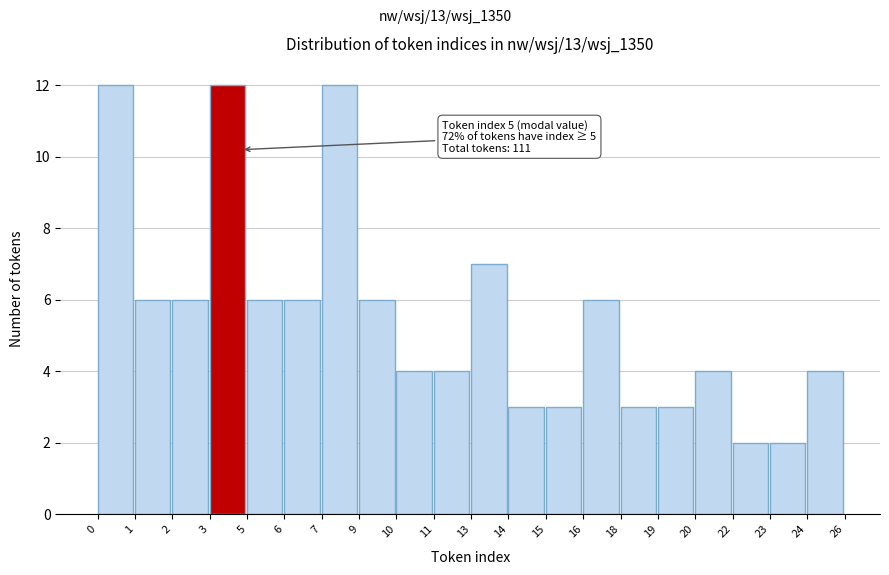

Reading right to left, extract all data points from this chart.

24=4	23=2	22=2	20=4	19=3	18=3	16=6	15=3	14=3	13=7	11=4	10=4	9=6	7=12	6=6	5=6	3=12	2=6	1=6	0=12